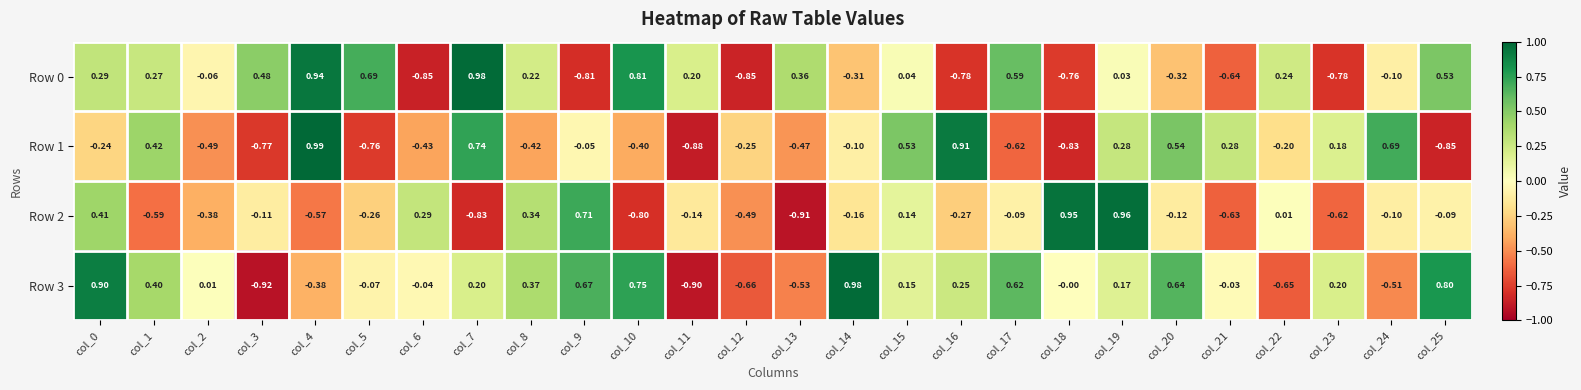

Which series has the largest total across all categories?

Row 3